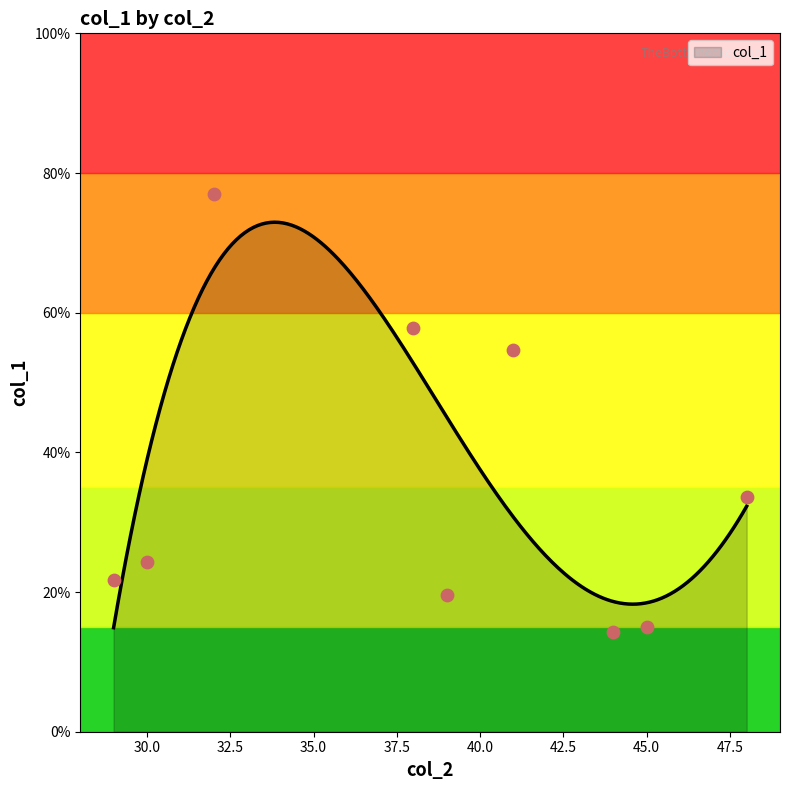

What is the change in value from 29 to 32?

+0.6